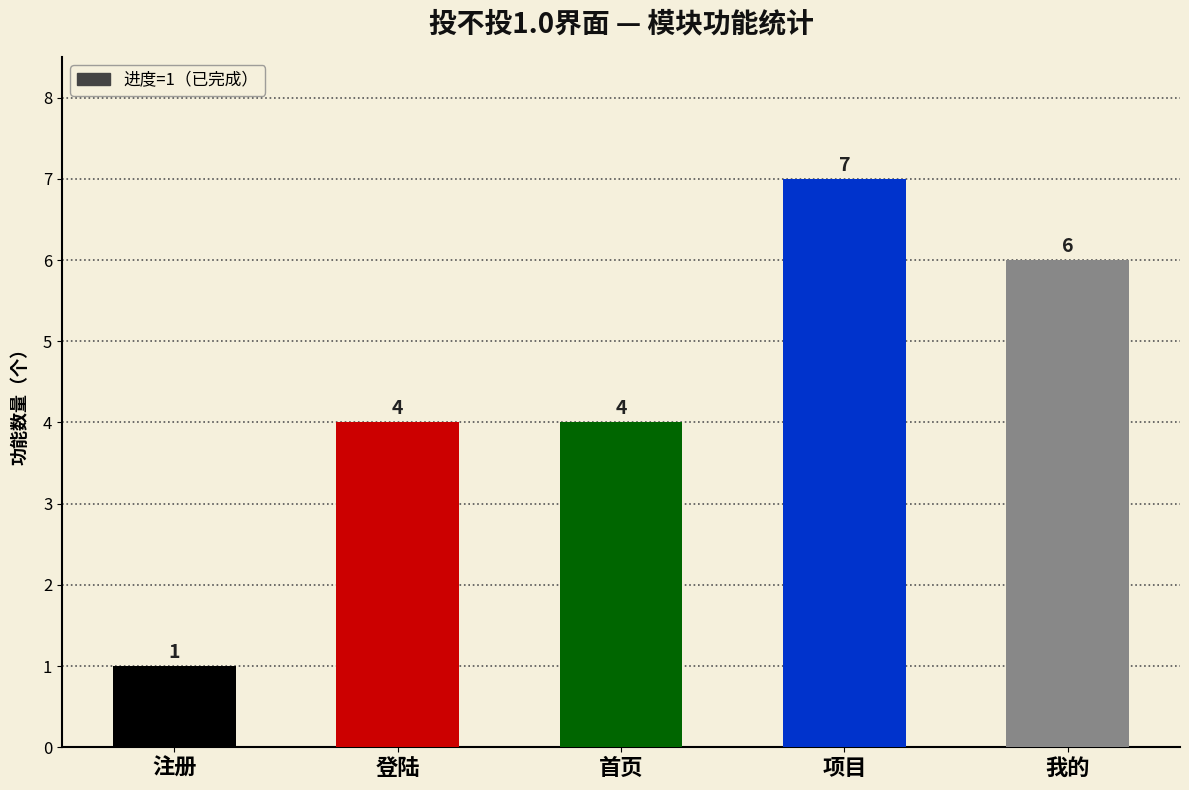

At which category does the chart reach its peak across all series?

项目